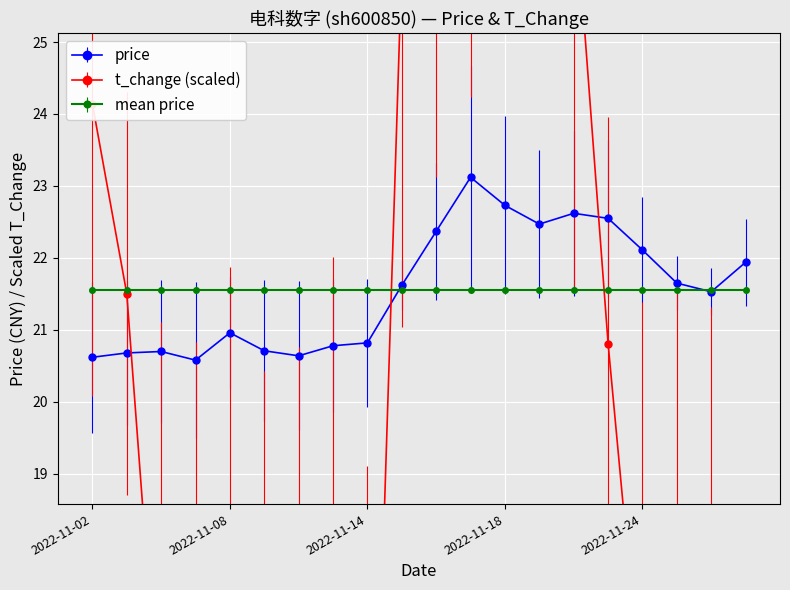

Between 2022-11-04 and 2022-11-23, which series saw the biggest shift?

t_change